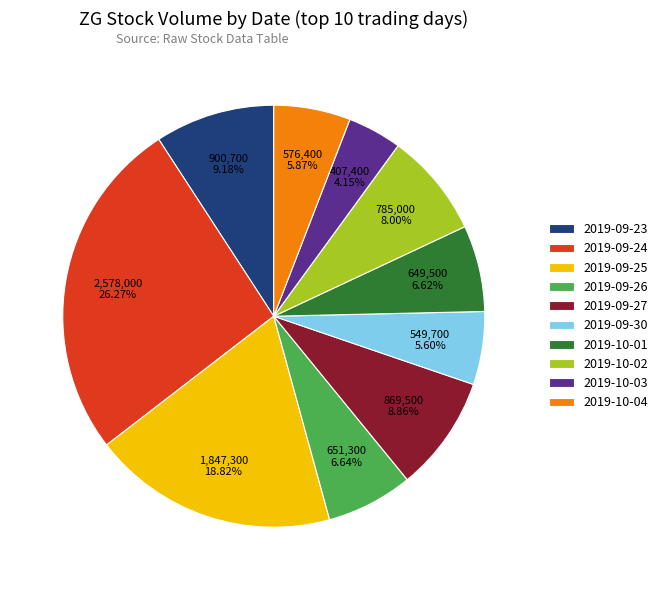

To the nearest percent, what is the difference between the 2019-09-25 and 2019-09-24 slice percentages?

7%